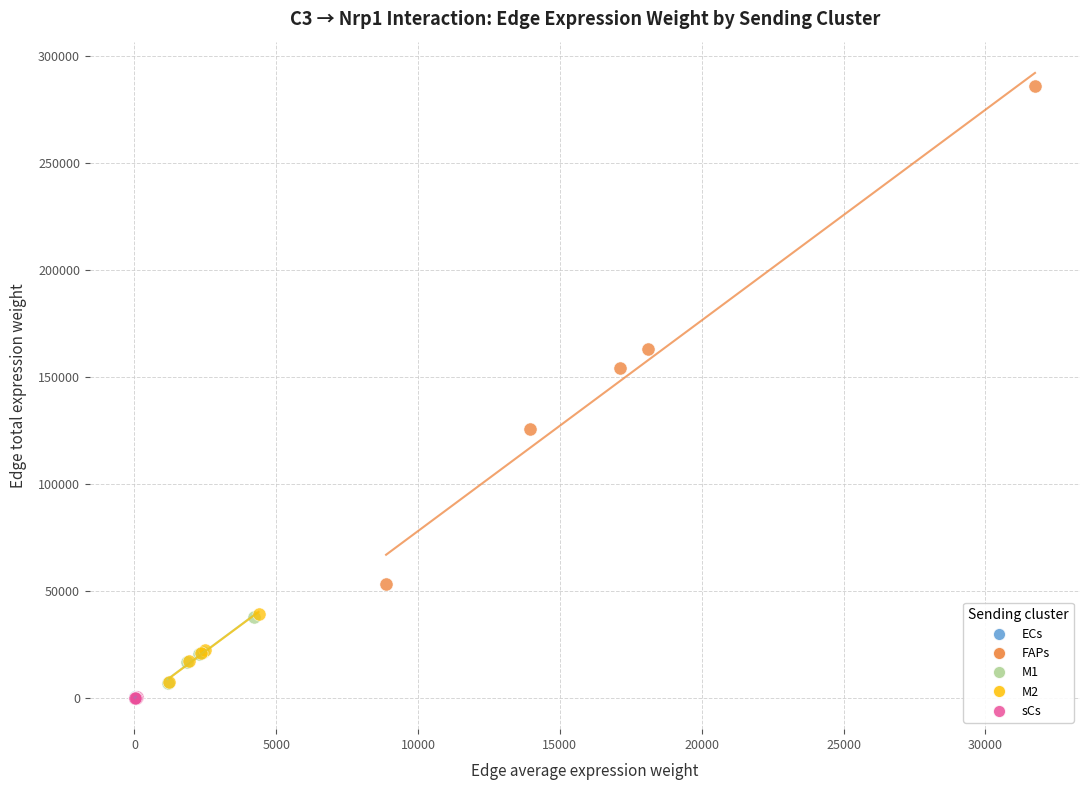

Which series contains the highest Y value?

FAPs